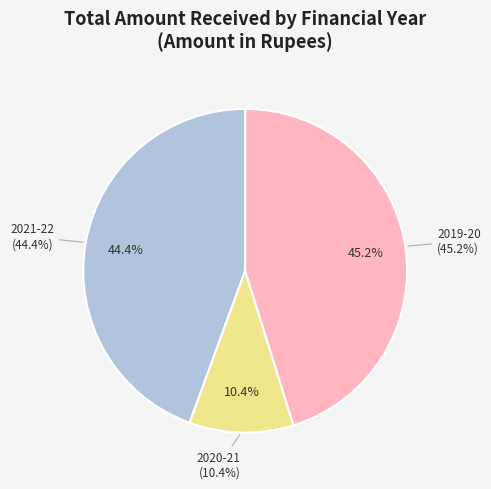

Rank the categories by value from highest to lowest.

2019-20, 2021-22, 2020-21